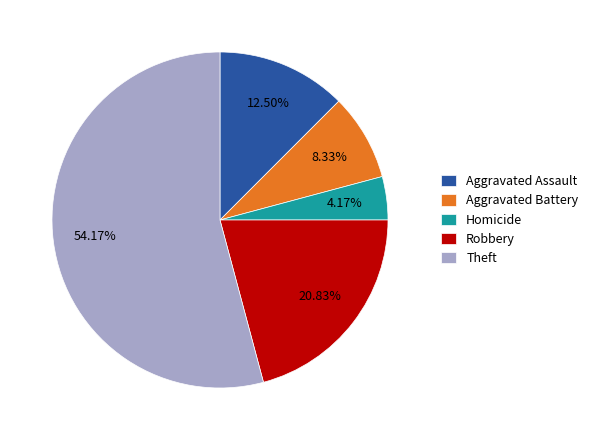

Approximately how many times larger is the value at Aggravated Assault compared to Robbery?

0.6